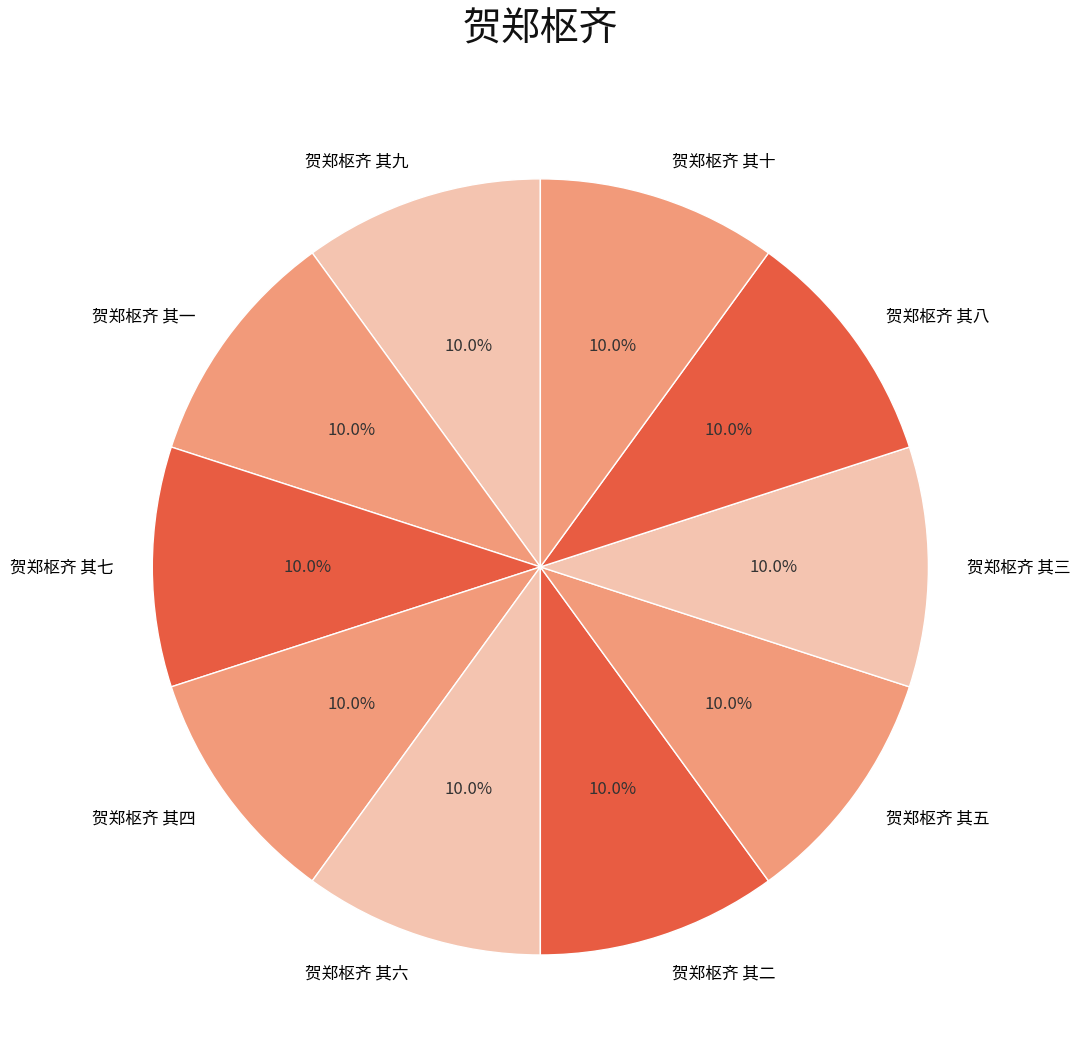

Approximately how many times larger is the value at 贺郑枢齐 其六 compared to 贺郑枢齐 其五?

1.0